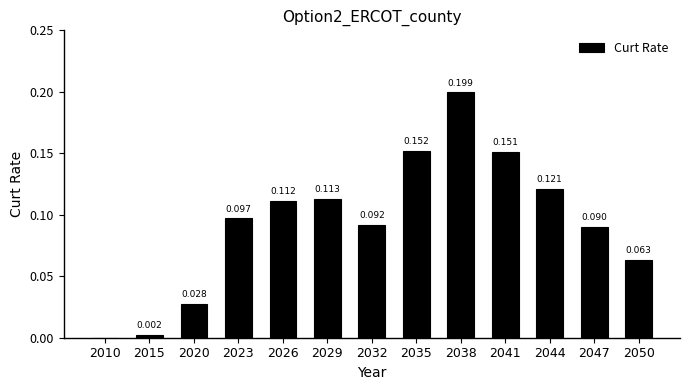

Count the number of data series in this chart.

1